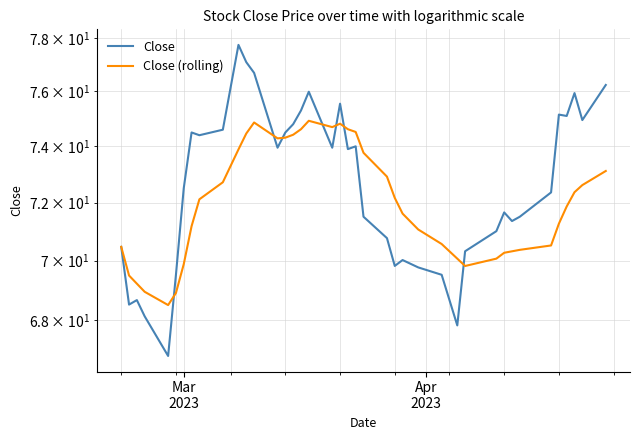

Reading left to right, what are all the values shown in this chart?

Close: 70.5	68.5	68.7	68.1	66.8	69.5	72.5	74.5	74.4	74.6	77.7	77.1	76.7	74.0	74.5	74.8	75.3	76.0	74.0	75.5	73.9	74.0	71.5	70.8	69.8	70.0	69.8	69.5	67.8	70.3	71.0	71.7	71.4	71.5	72.4	75.2	75.1	75.9	75.0	76.2
Close (rolling): 70.5	69.5	69.2	68.9	68.5	68.9	69.9	71.2	72.1	72.7	73.9	74.5	74.9	74.3	74.3	74.4	74.6	74.9	74.7	74.8	74.6	74.5	73.8	72.9	72.2	71.6	71.1	70.6	70.1	69.8	70.1	70.3	70.3	70.4	70.5	71.3	71.9	72.4	72.6	73.1